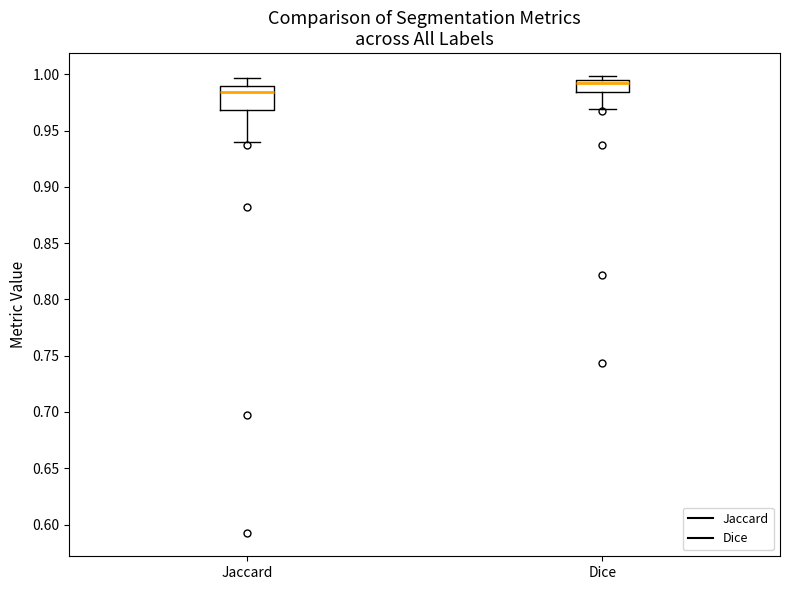

Where is the upper edge of the box for Jaccard on the y-axis? The values are not printed on the chart, so give them approximately, as read against the axis.

0.990